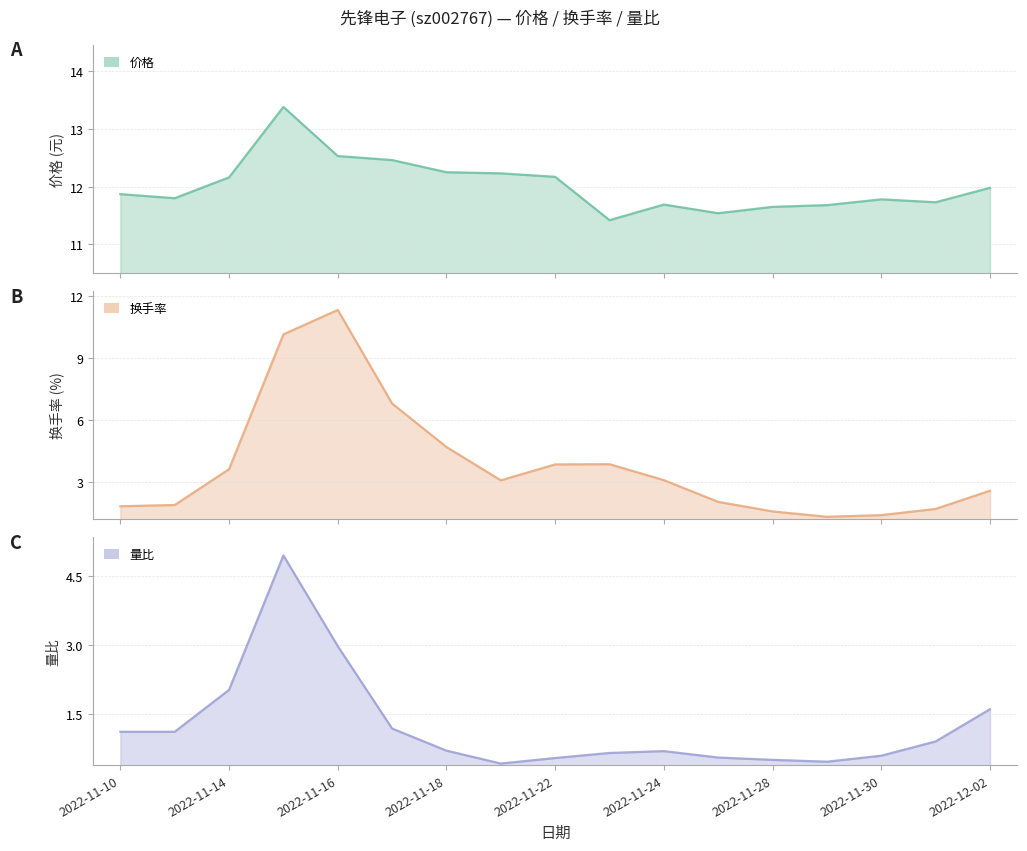

What is the total value across all series at 2022-11-14?

17.8